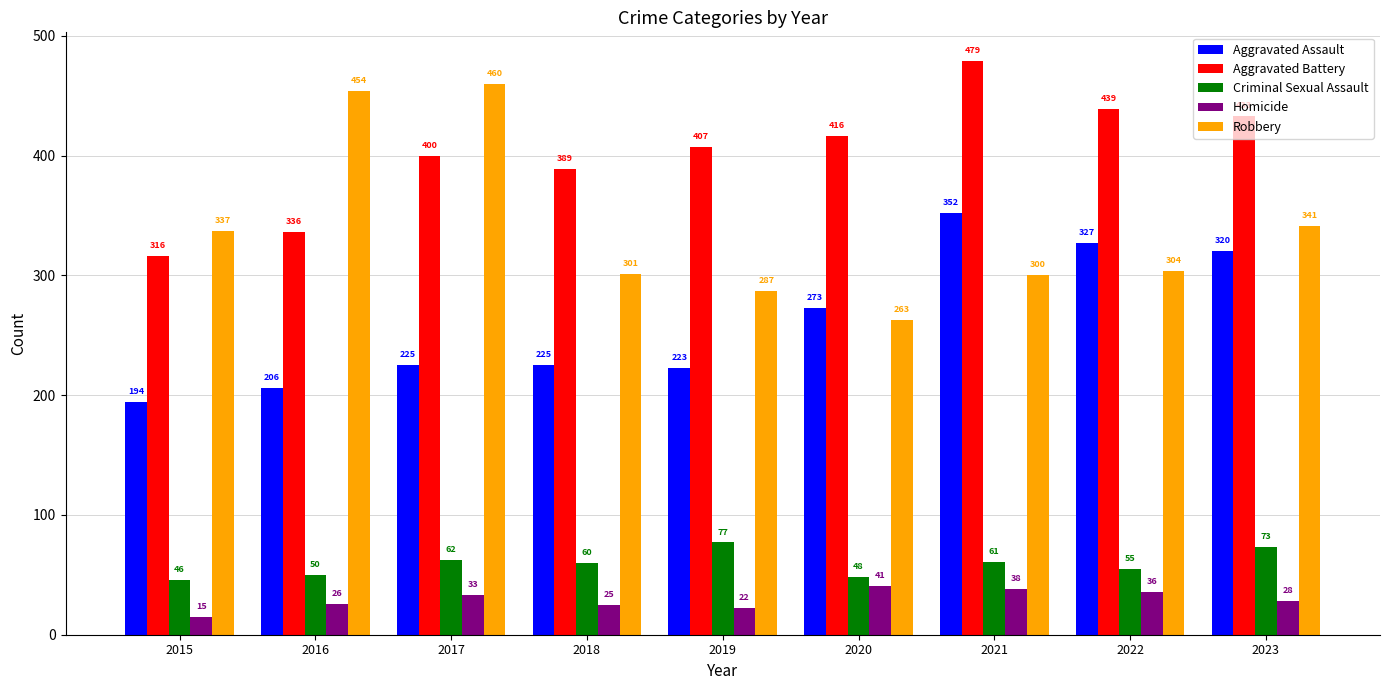

Where does the Robbery series first go above 304?

2015